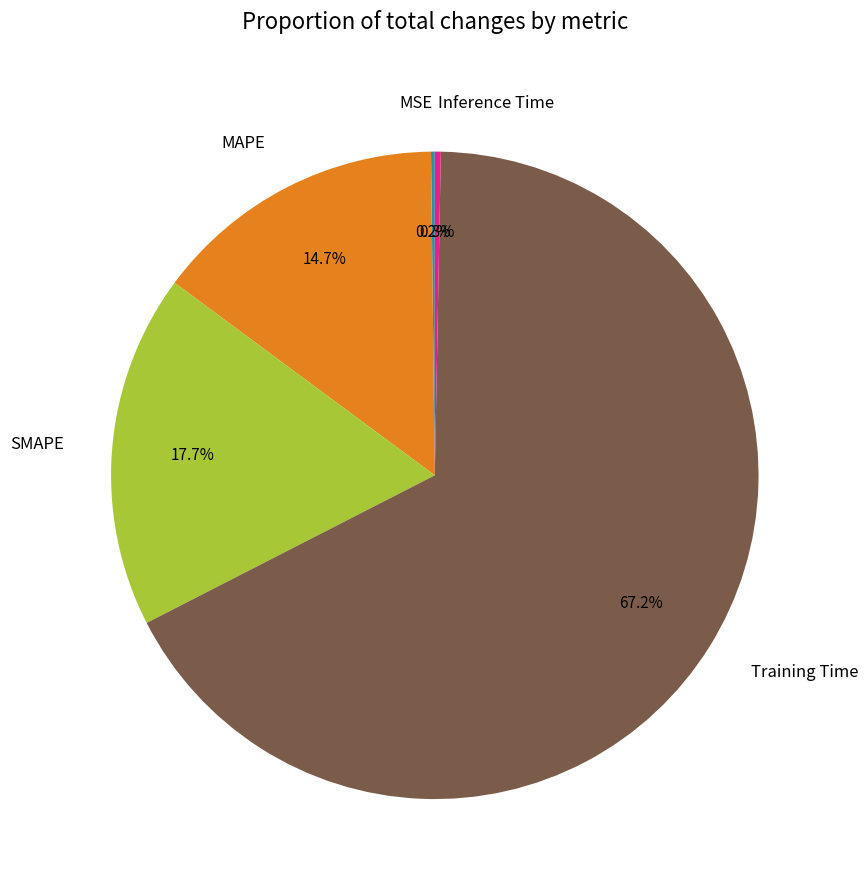

What percentage do SMAPE and Training Time together represent?

84.8%